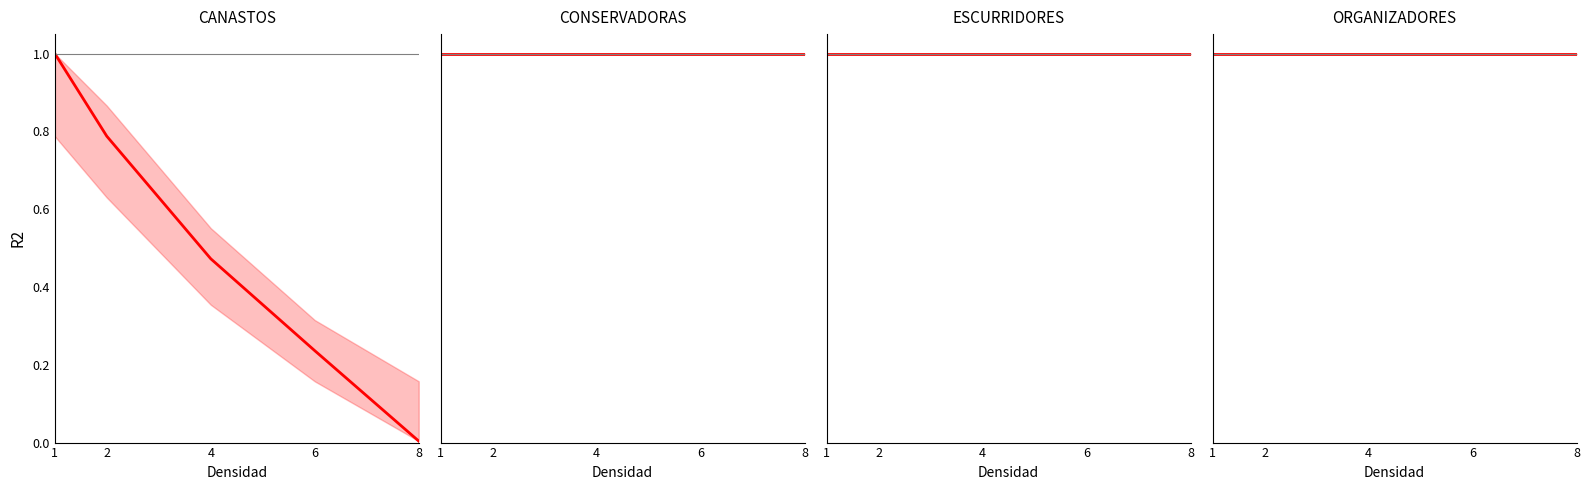

Where is CANASTOS nearest to the value 0?

8